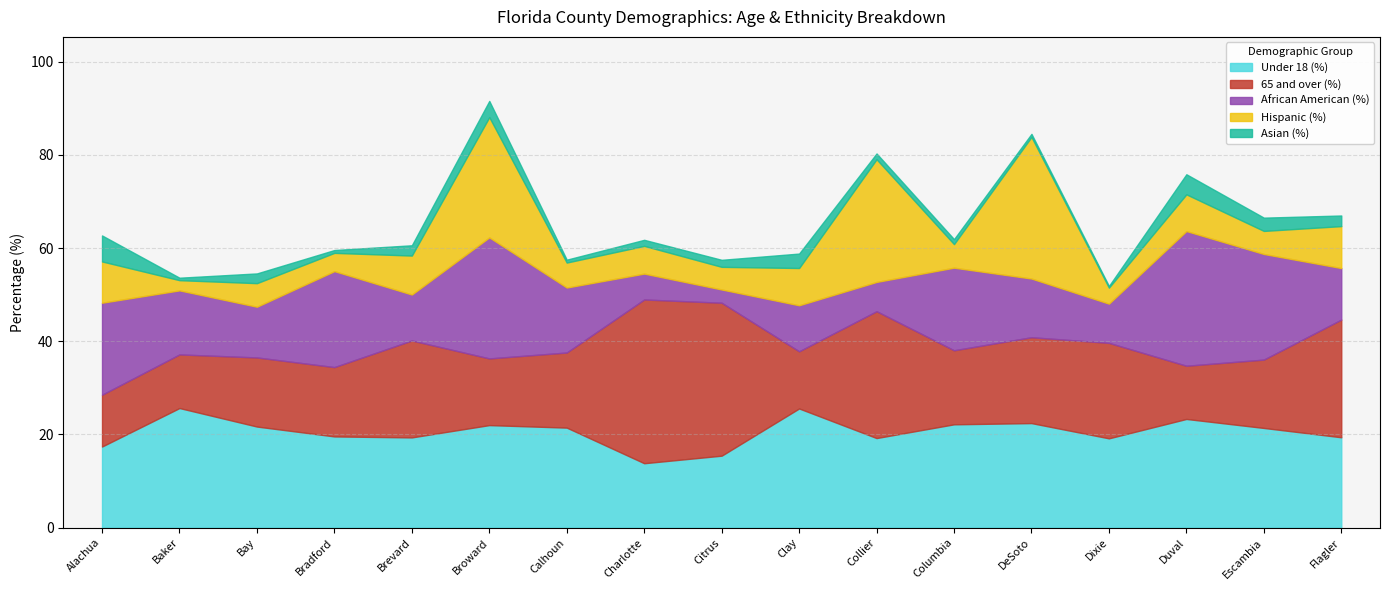

What is the label of the 1st point from the right?

Flagler